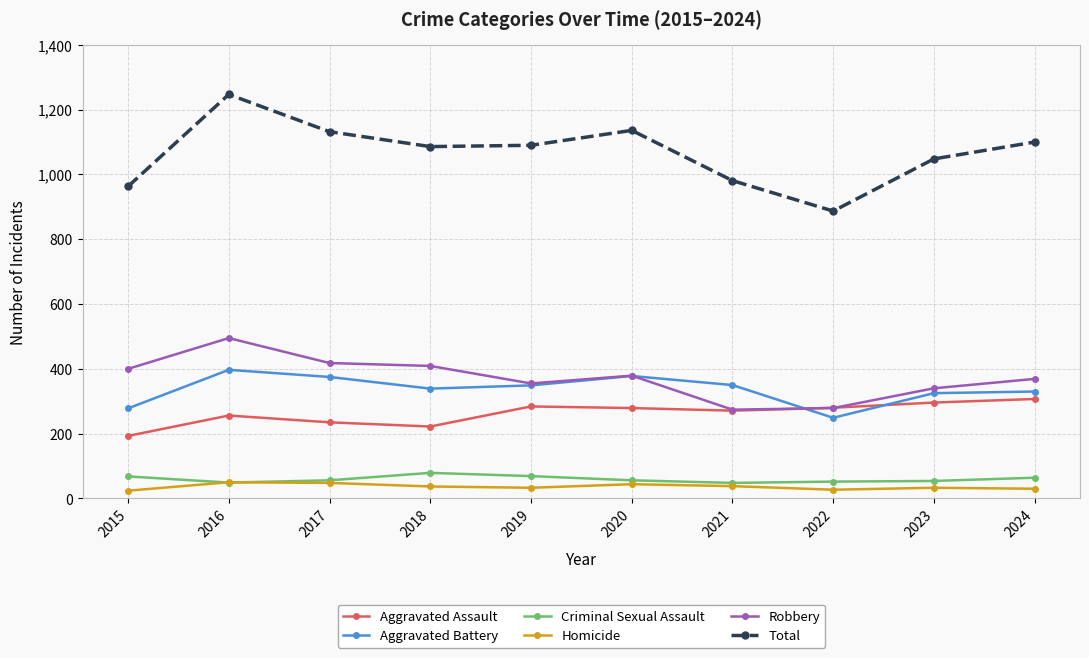

What is the approximate value of Total at 2019?

1090